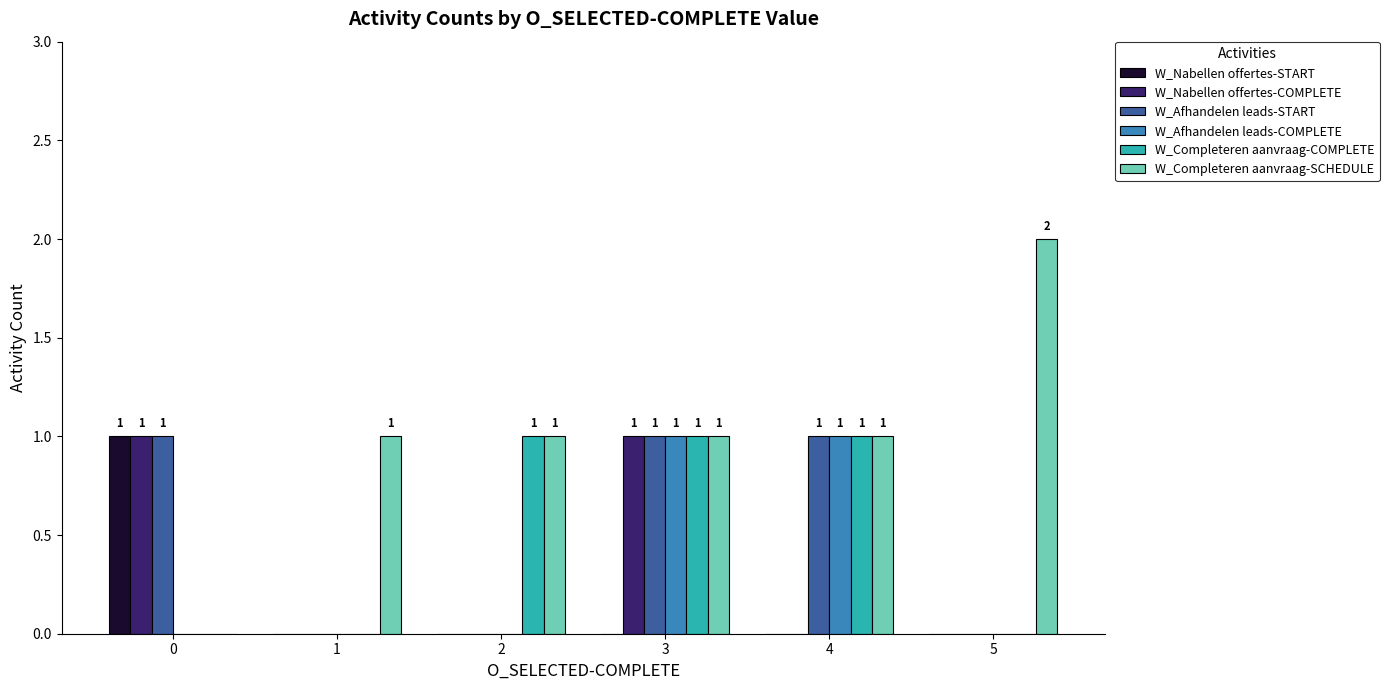

Which series has the widest spread of values?

W_Completeren aanvraag-SCHEDULE